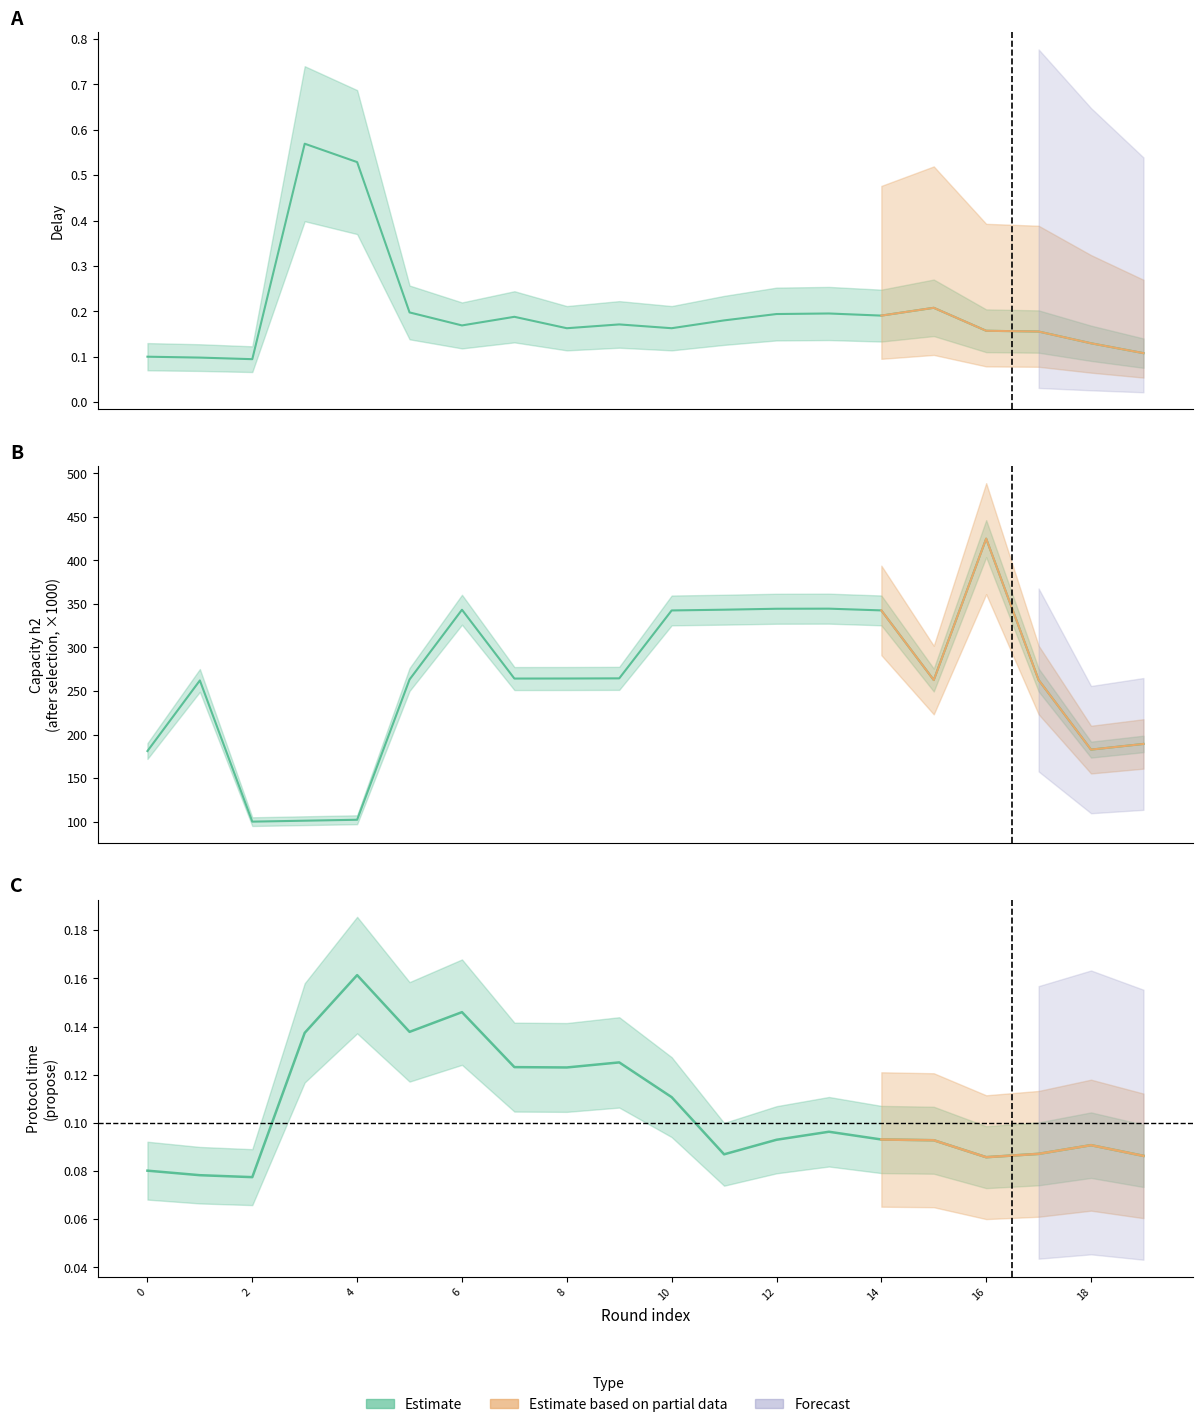

At which label is capacity(h2)(after selection) closest to 262?

1